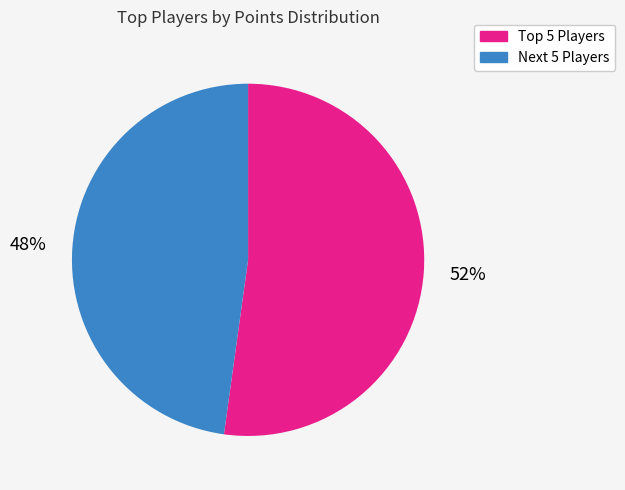

Rank the categories by value from lowest to highest.

Next 5 Players, Top 5 Players